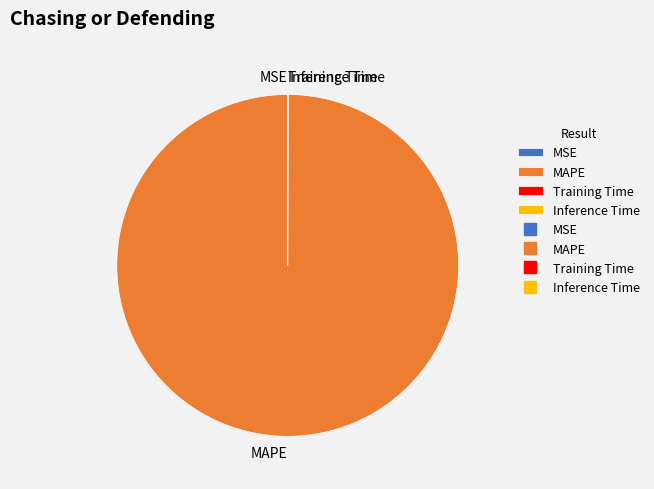

Which slice is the largest?

MAPE